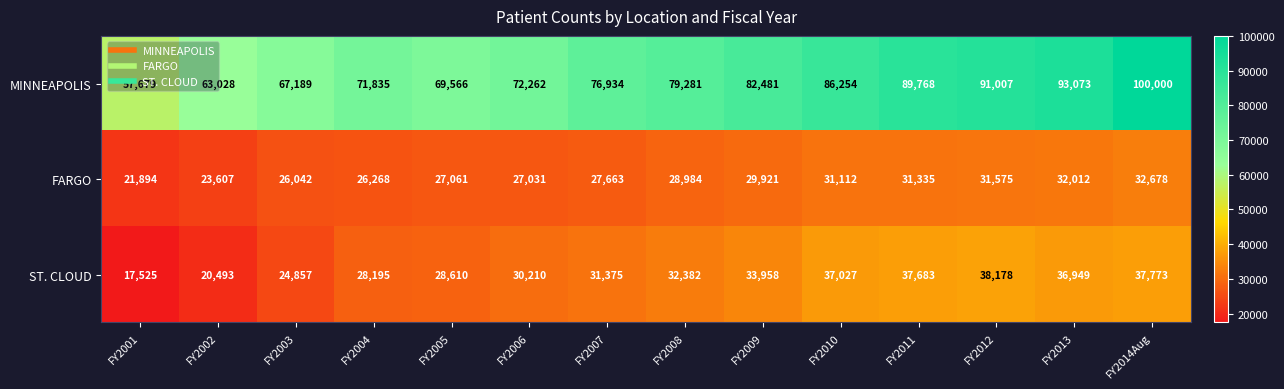

At how many categories does at least one series exceed 45163?

14